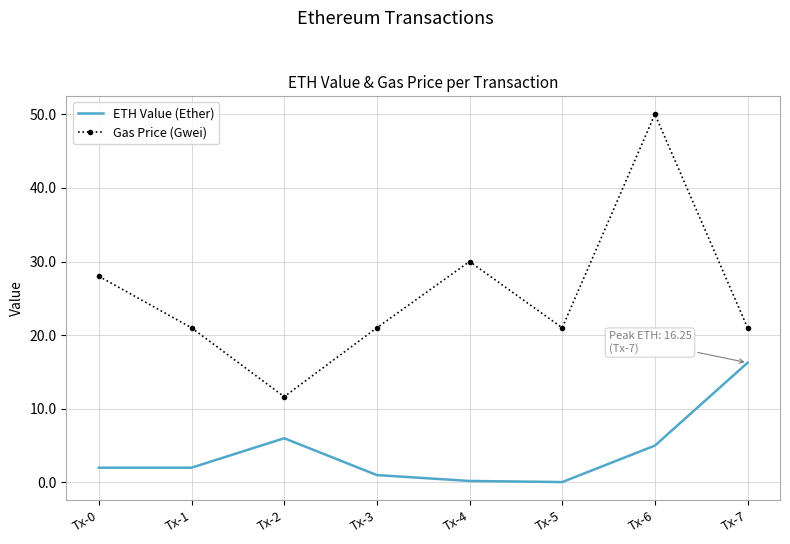

Which series has the largest range (max minus min)?

Gas Price (Gwei)